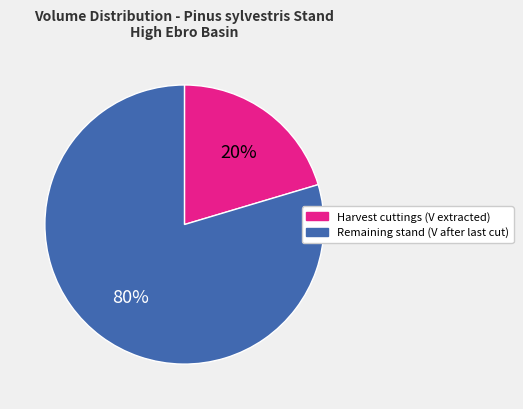

True or false: Harvest cuttings (V extracted) accounts for 20% of the total.

True